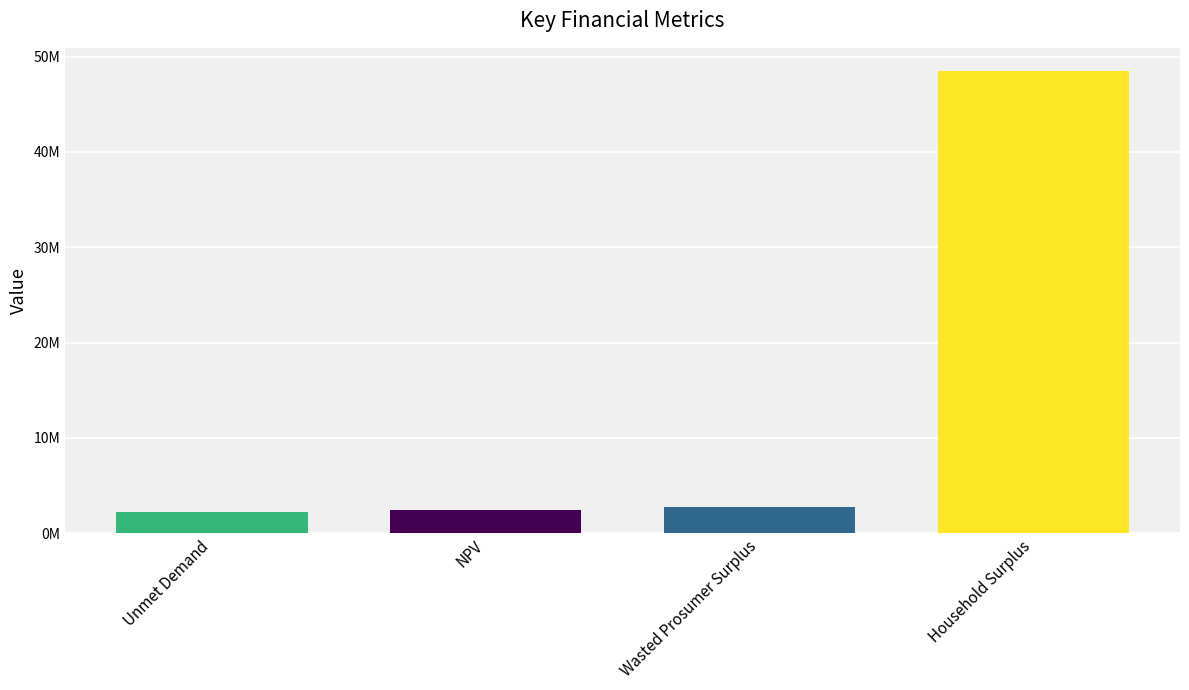

Does the chart contain any negative values?

No